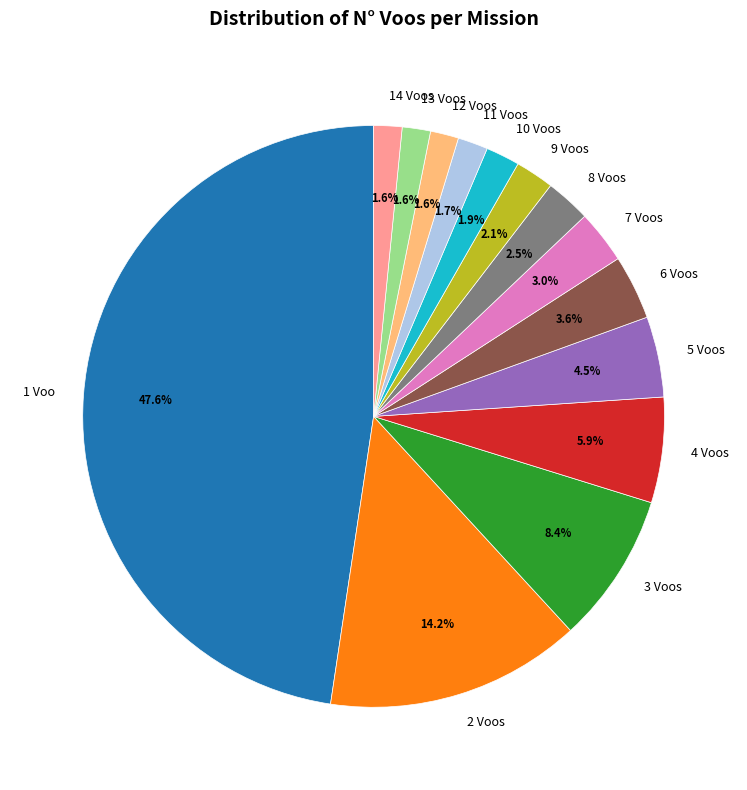

Approximately how many times larger is the value at 5 Voos compared to 1 Voo?

0.1